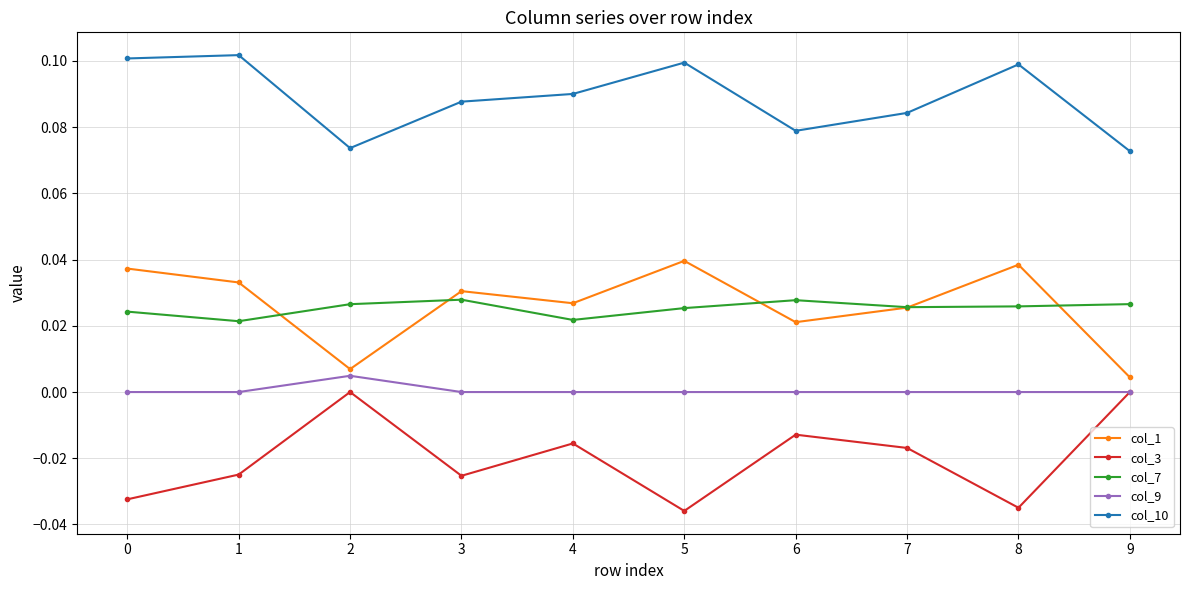

Where is the first local maximum for col_3?

2